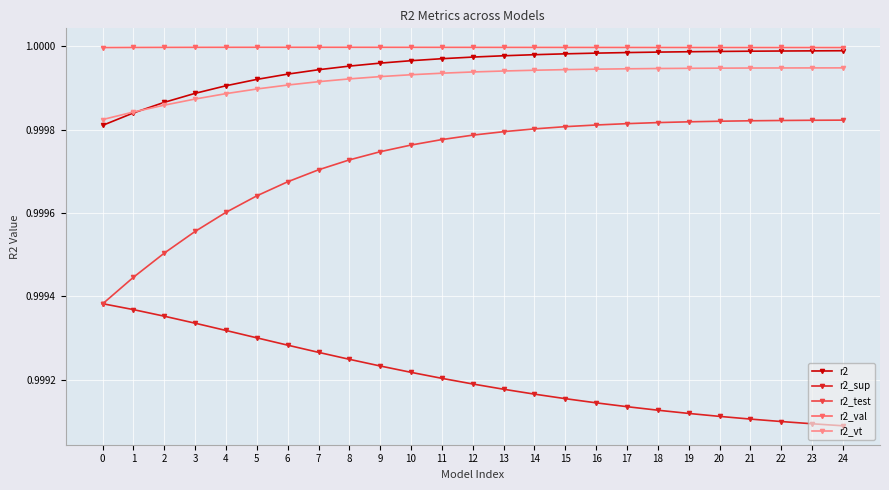

True or false: r2_vt has a value of 1.3 at 17.

False